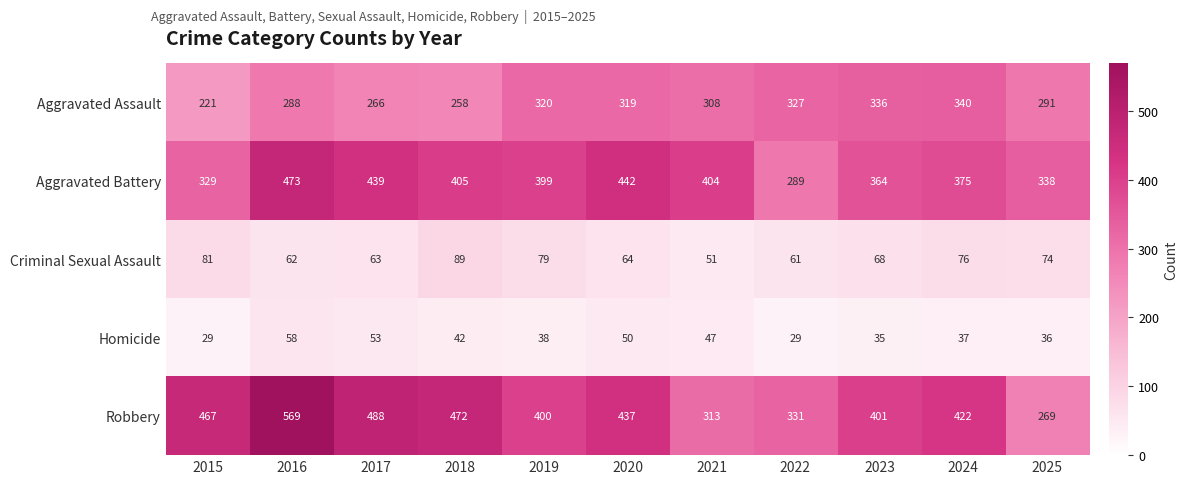

What is the difference between the maximum and minimum values in the Aggravated Battery series?

184